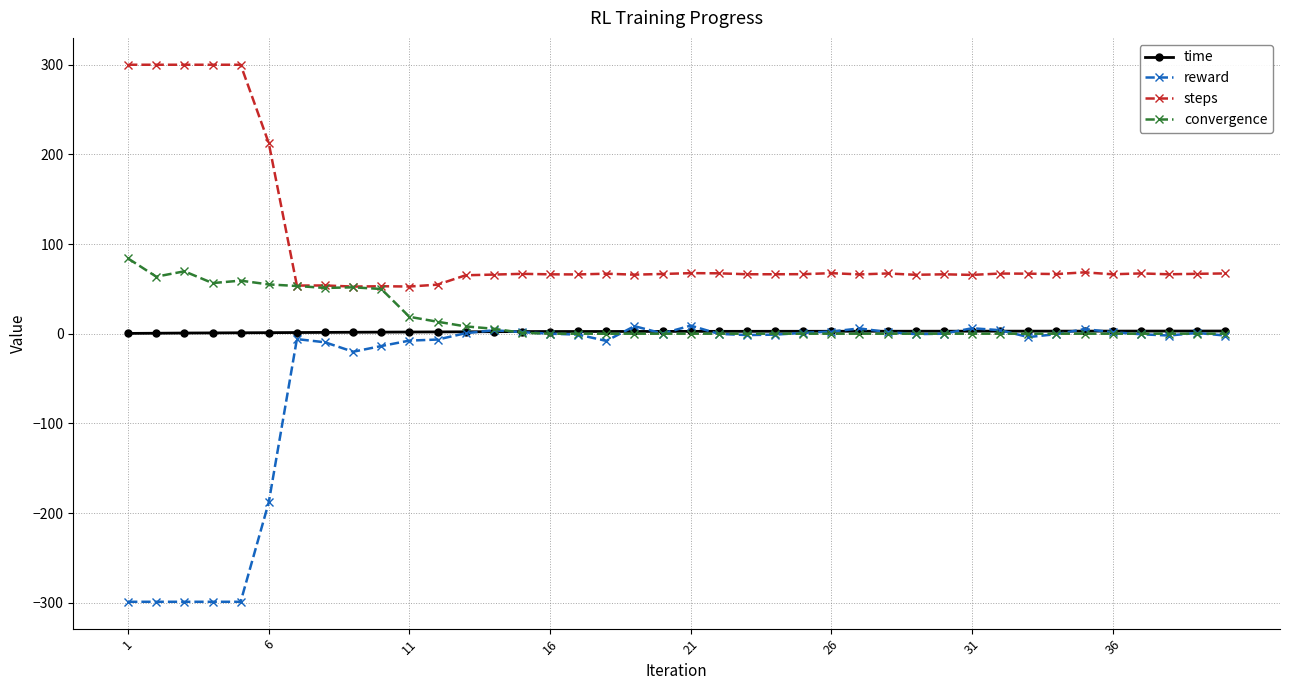

What are all the series names shown in the legend?

time, reward, steps, convergence